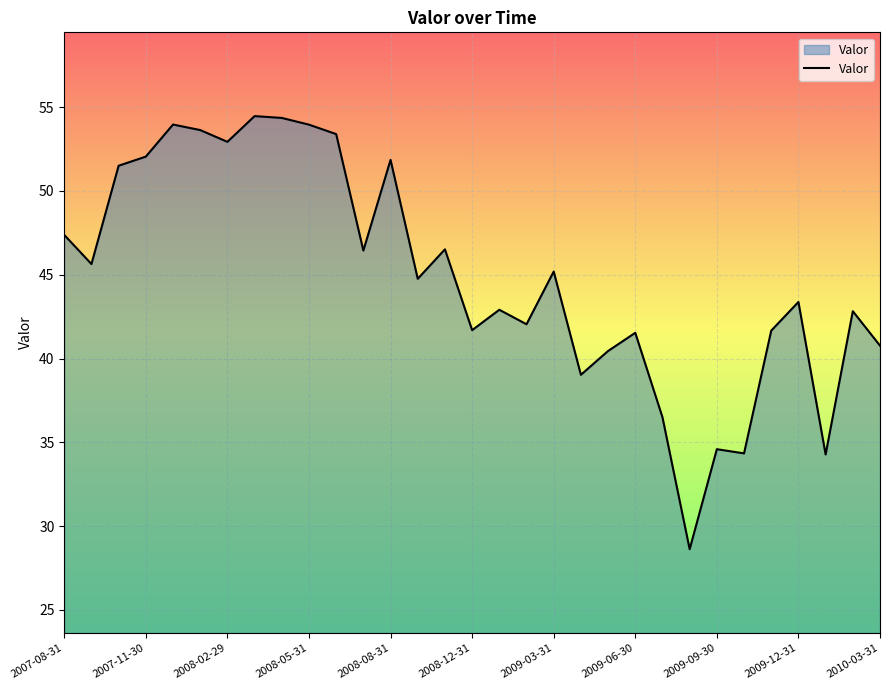

What is the smallest value displayed?

28.6